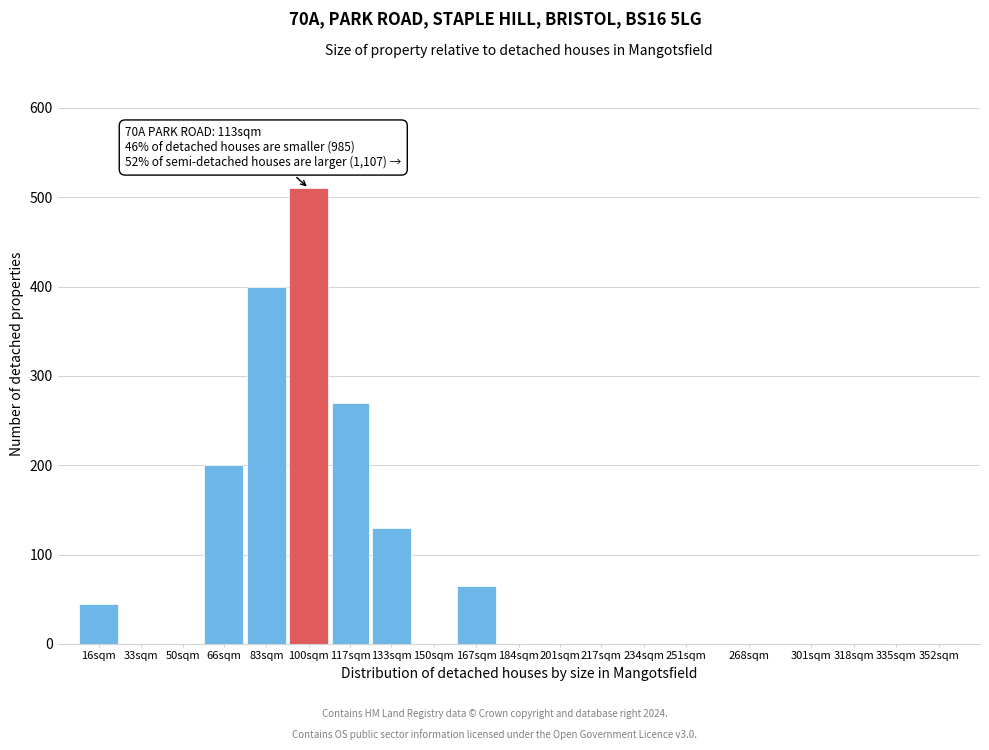

Is it true that the value at 167sqm is 102?

False